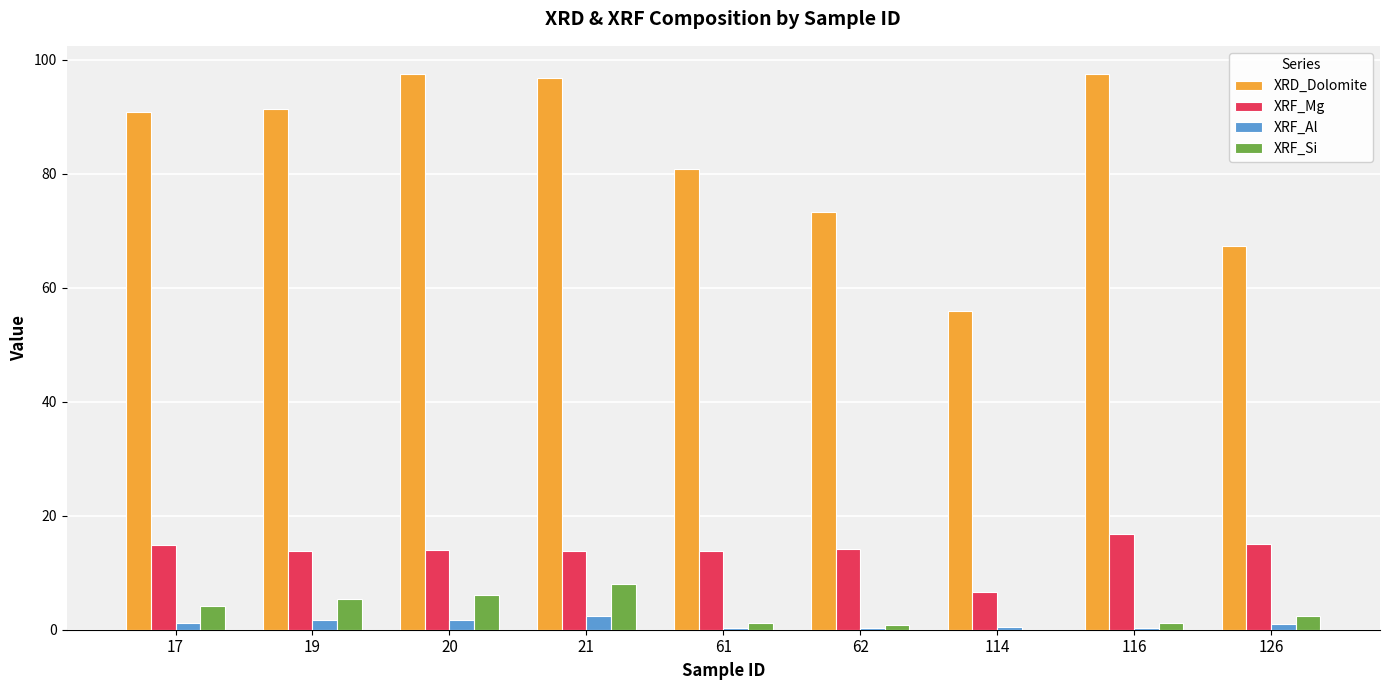

True or false: XRF_Mg has a value of 19.6 at 20.

False